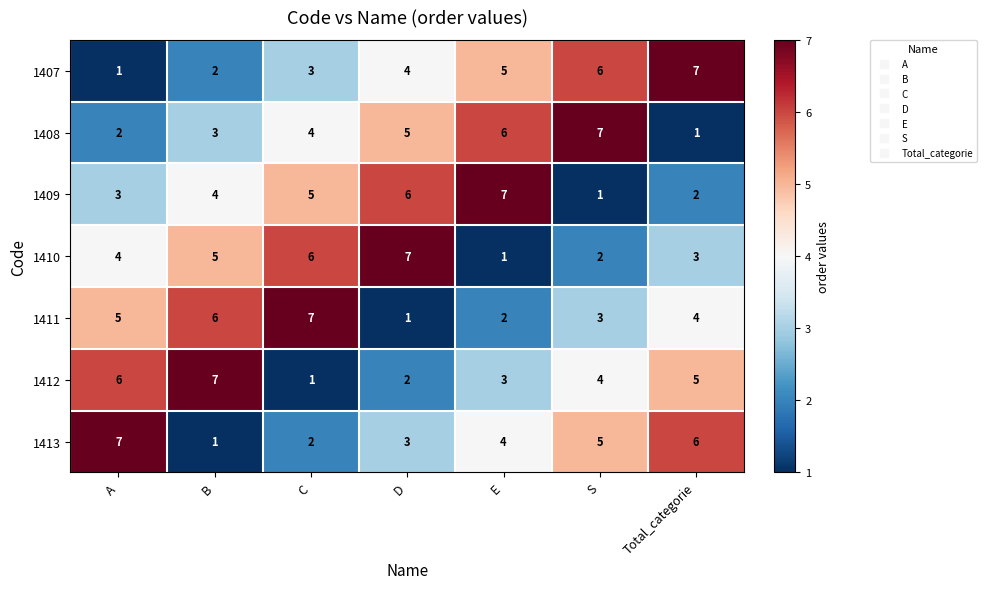

Rank the categories by 1408 value from lowest to highest.

Total_categorie, A, B, C, D, E, S